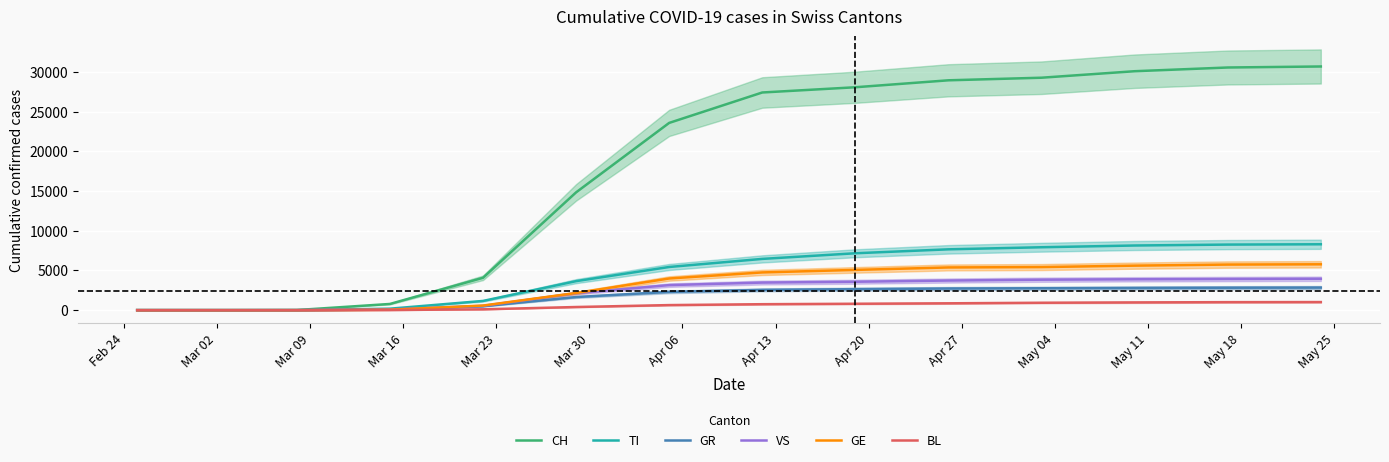

Is the value of BL at Apr 06 greater than the value of CH at May 25?

No